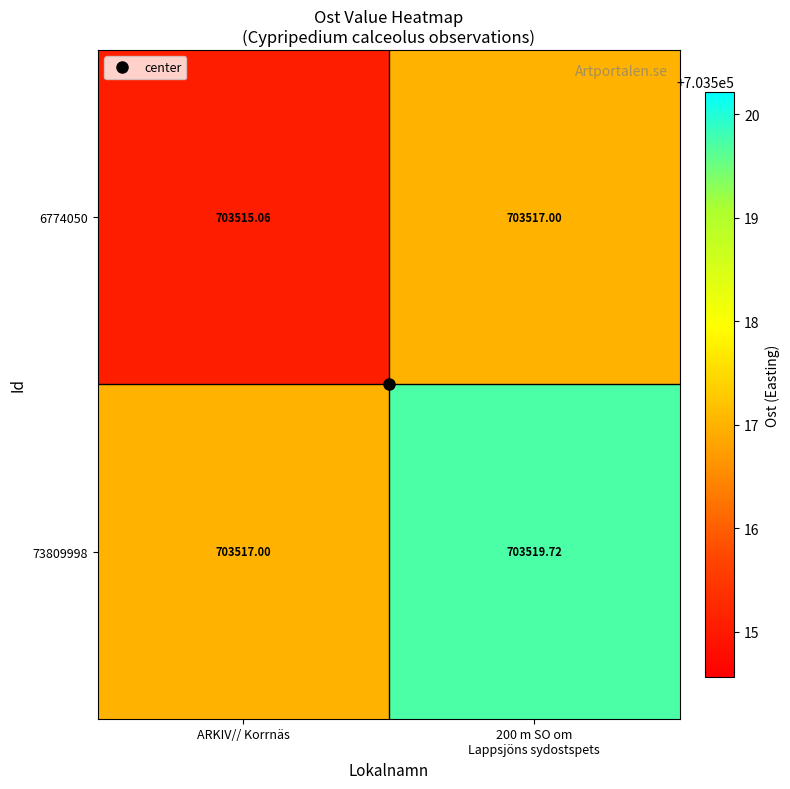

Which label corresponds to the smallest value in the chart?

ARKIV// Korrnäs